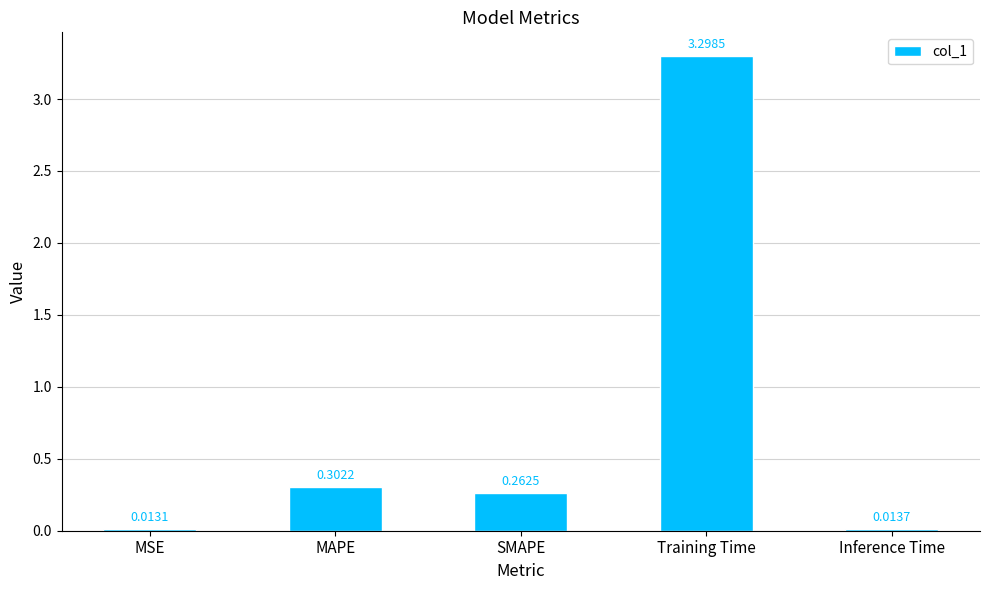

Are the bars horizontal?

No